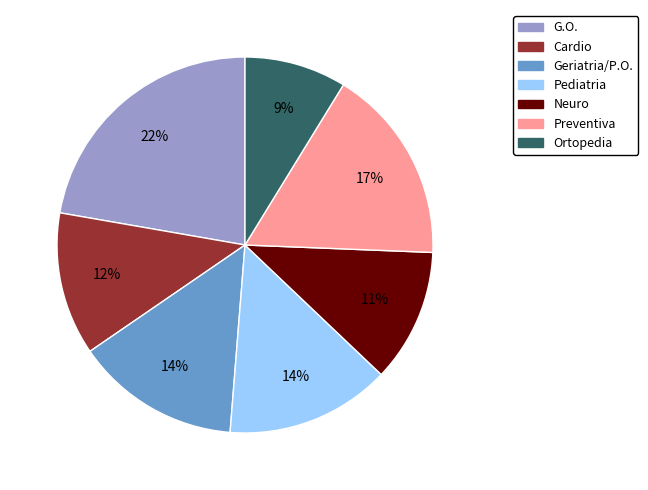

Count the number of slices in the pie.

7